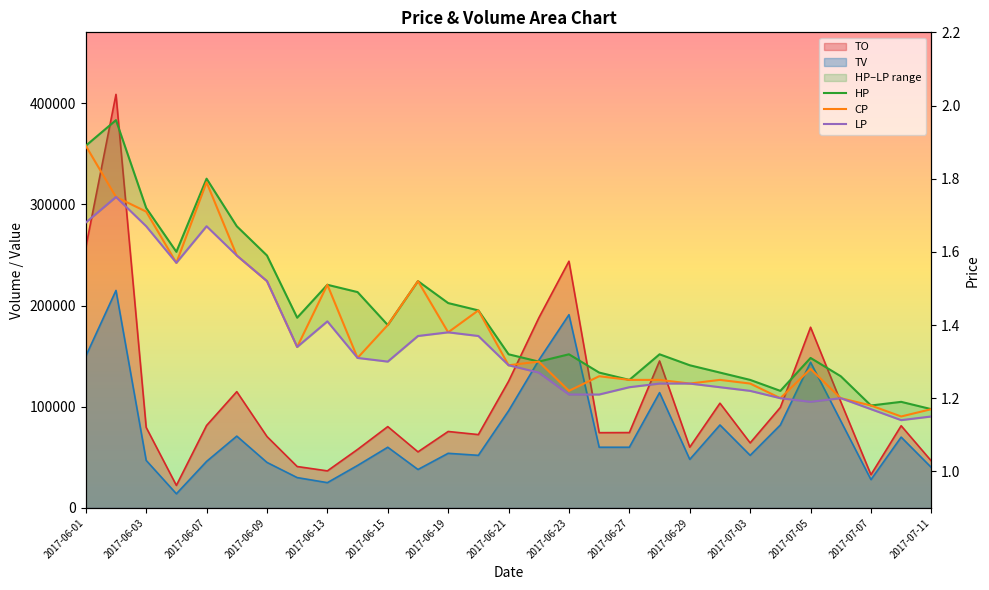

What position from the right is 25?

4